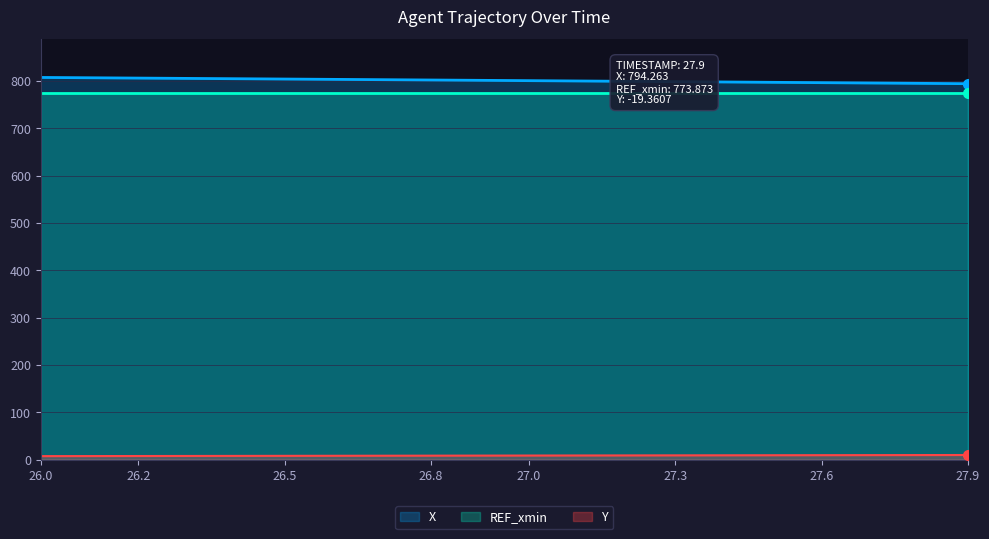

What is the highest value of the Y series?

9.7